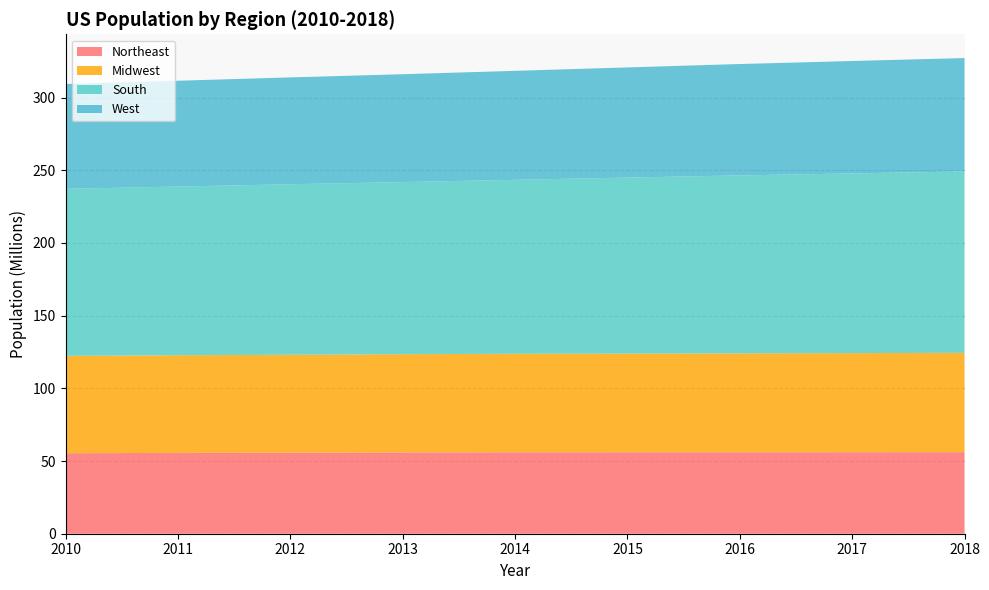

Reading left to right, extract all data points from this chart.

Northeast: 2010=55380645	2011=55600532	2012=55776729	2013=55907823	2014=56015864	2015=56047587	2016=56058789	2017=56072676	2018=56111079
Midwest: 2010=66974749	2011=67152631	2012=67336937	2013=67564135	2014=67752238	2015=67869139	2016=67996917	2017=68156035	2018=68308744
South: 2010=114867066	2011=116039399	2012=117271075	2013=118393244	2014=119657737	2015=121037542	2016=122401186	2017=123598424	2018=124753948
West: 2010=72103625	2011=72787447	2012=73489477	2013=74192525	2014=74960582	2015=75788405	2016=76614450	2017=77319986	2018=77993663